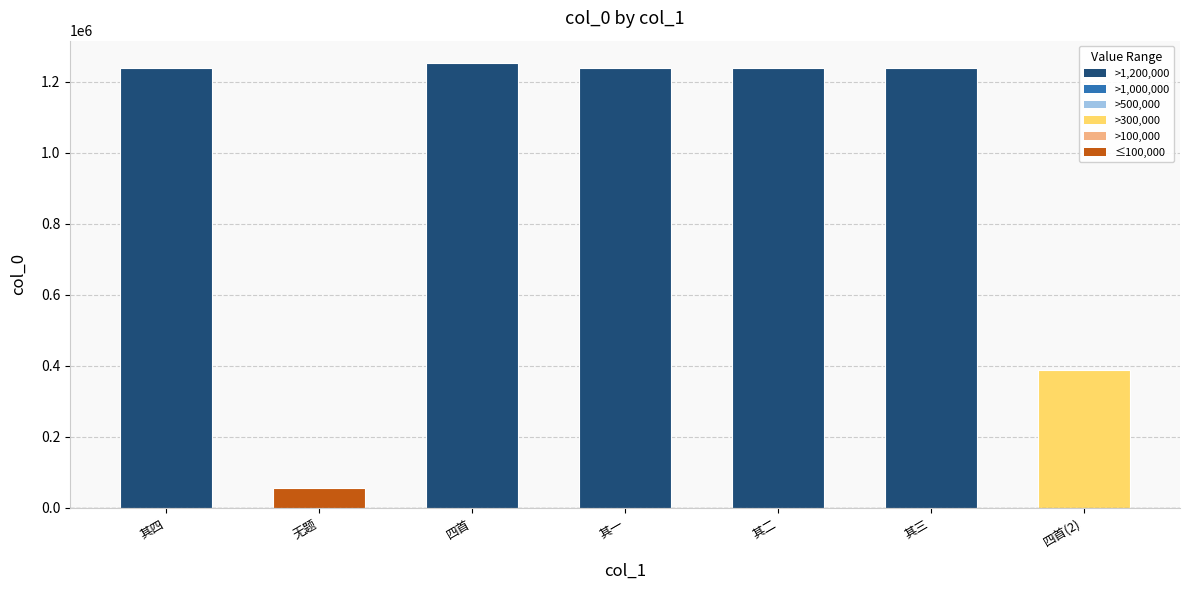

What is the label of the 7th bar from the right?

其四